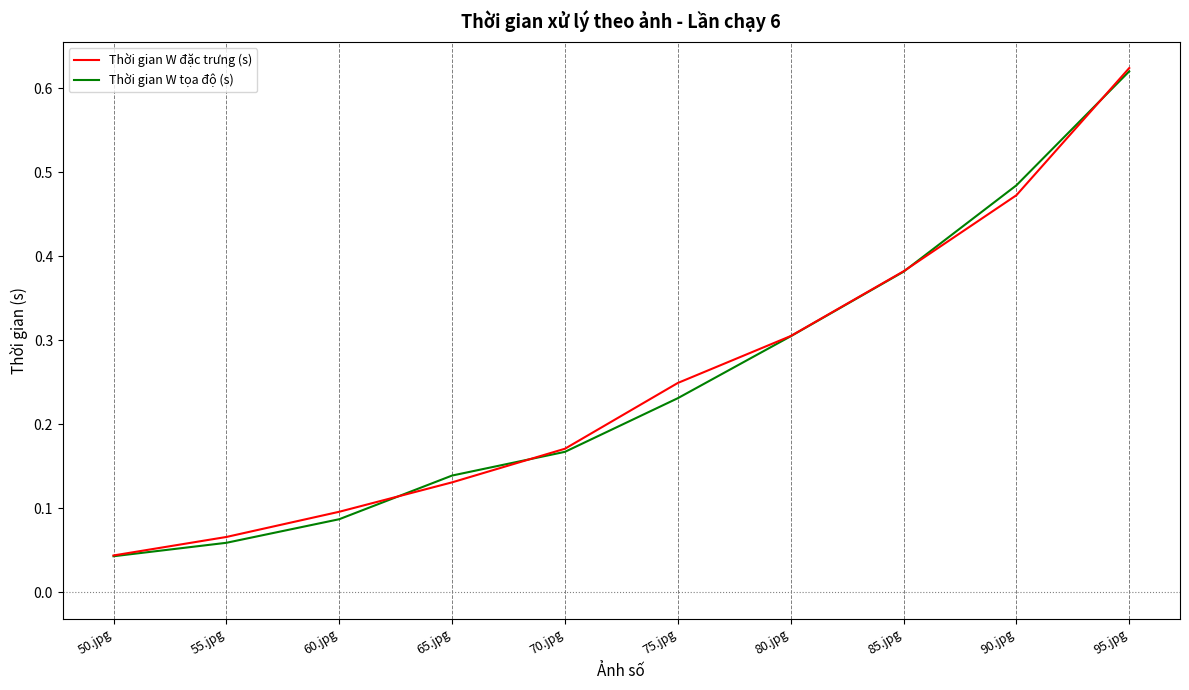

At 75.jpg, list the series in order from largest to smallest.

Thời gian W đặc trưng (s), Thời gian W tọa độ (s)